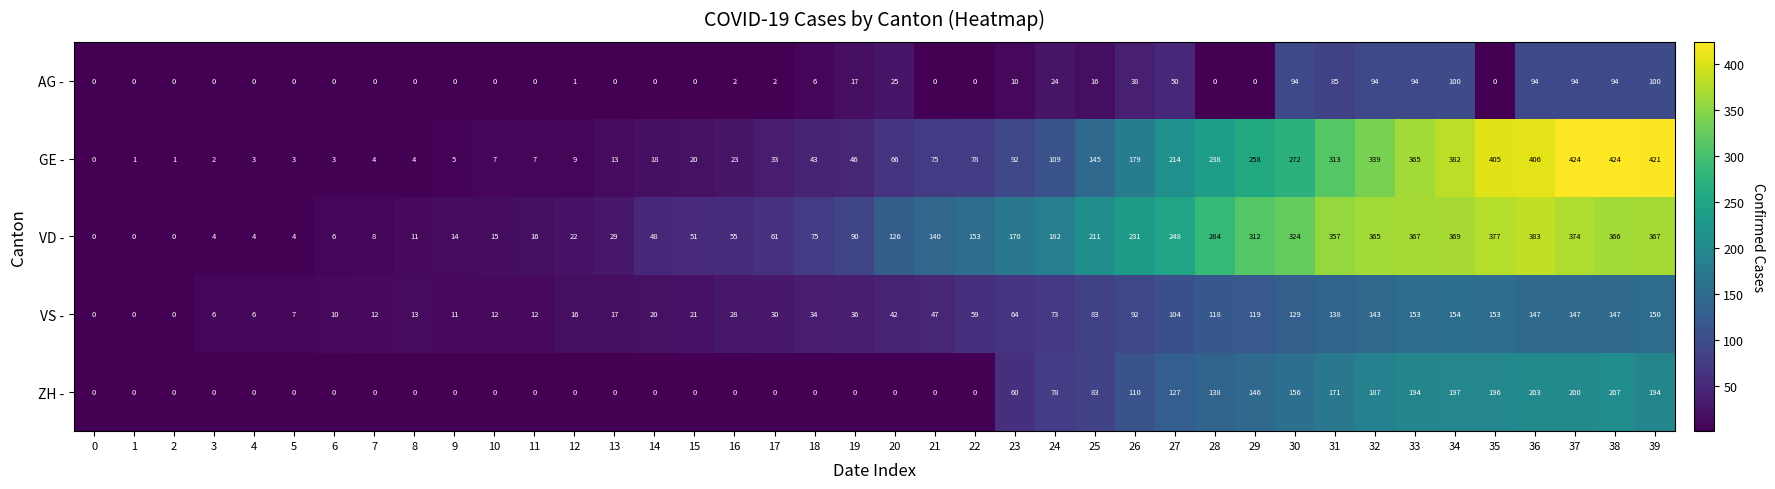

At which category is the sum across all series the highest?

37